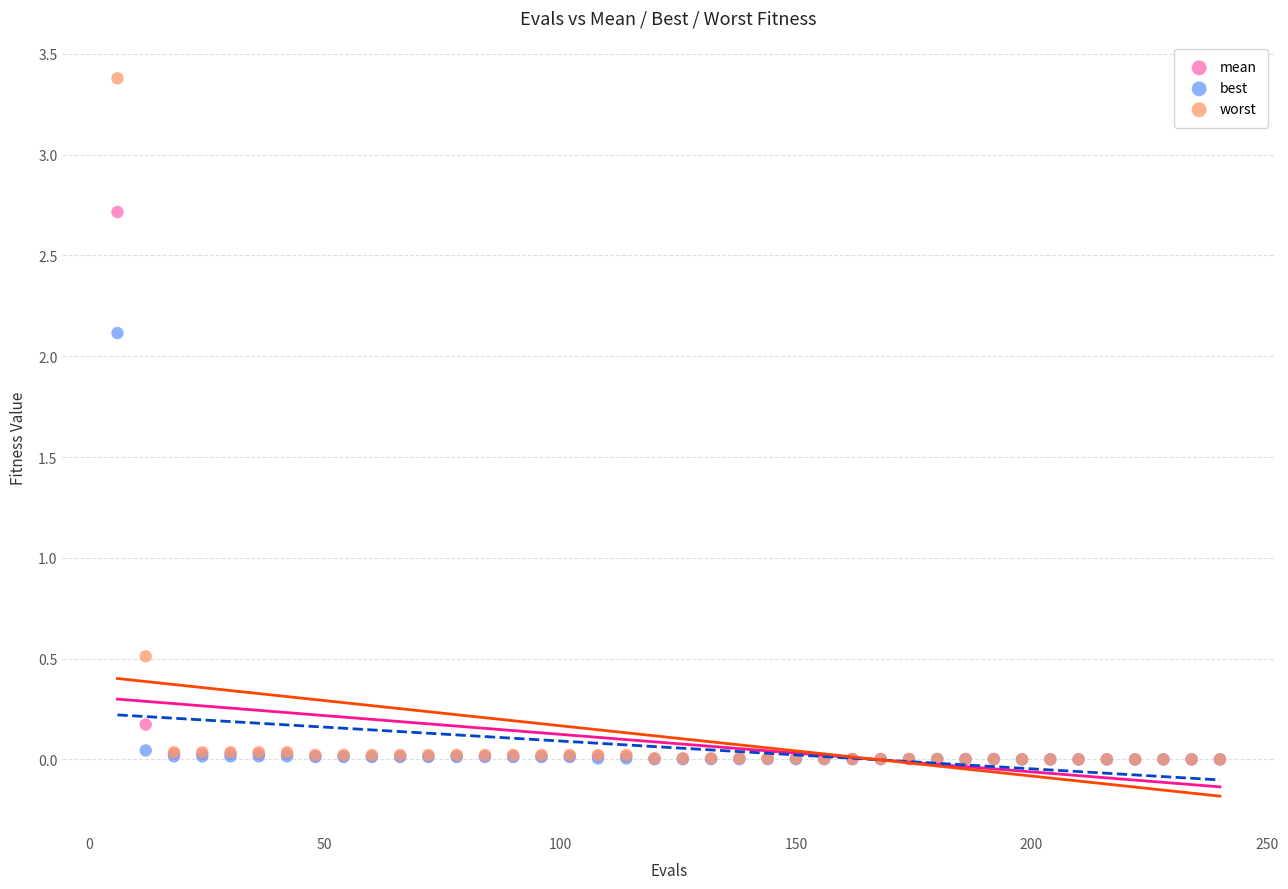

Across all series, what Y value is closest to 1?

0.5